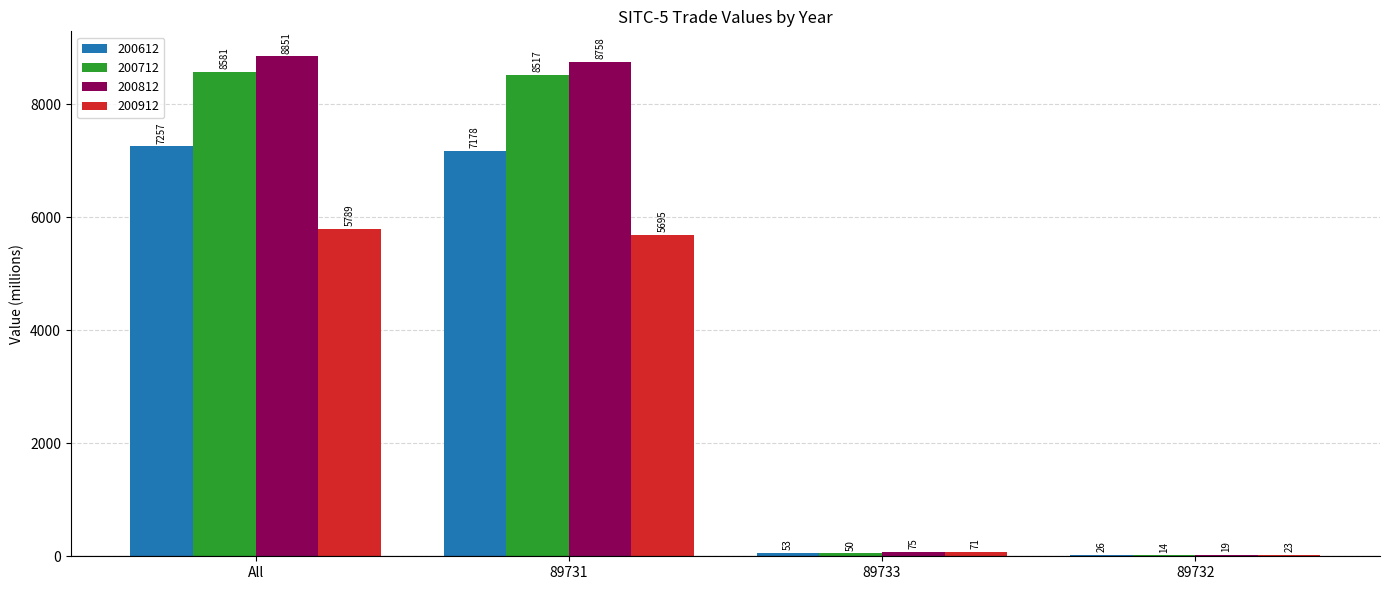

Which category has the highest value in the 200612 series?

All